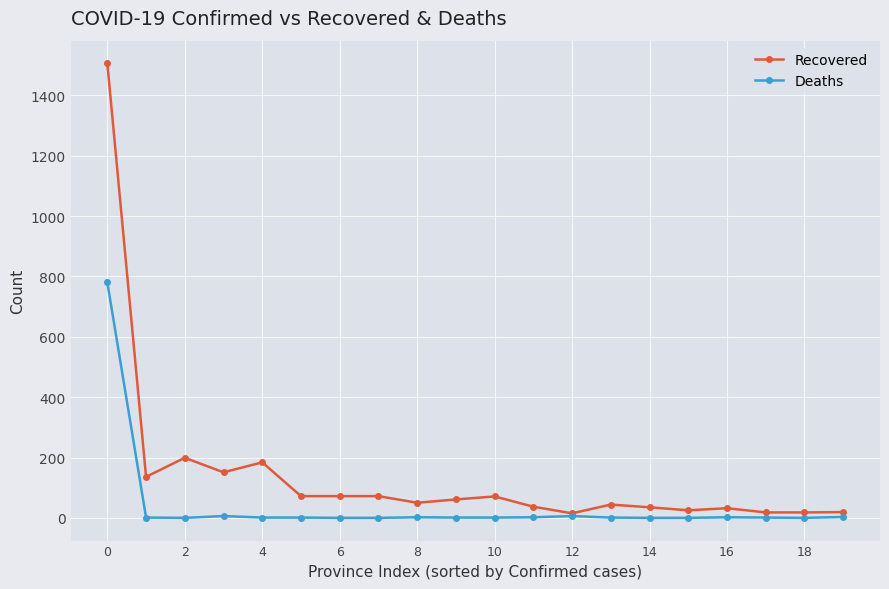

What are all the series names shown in the legend?

Recovered, Deaths